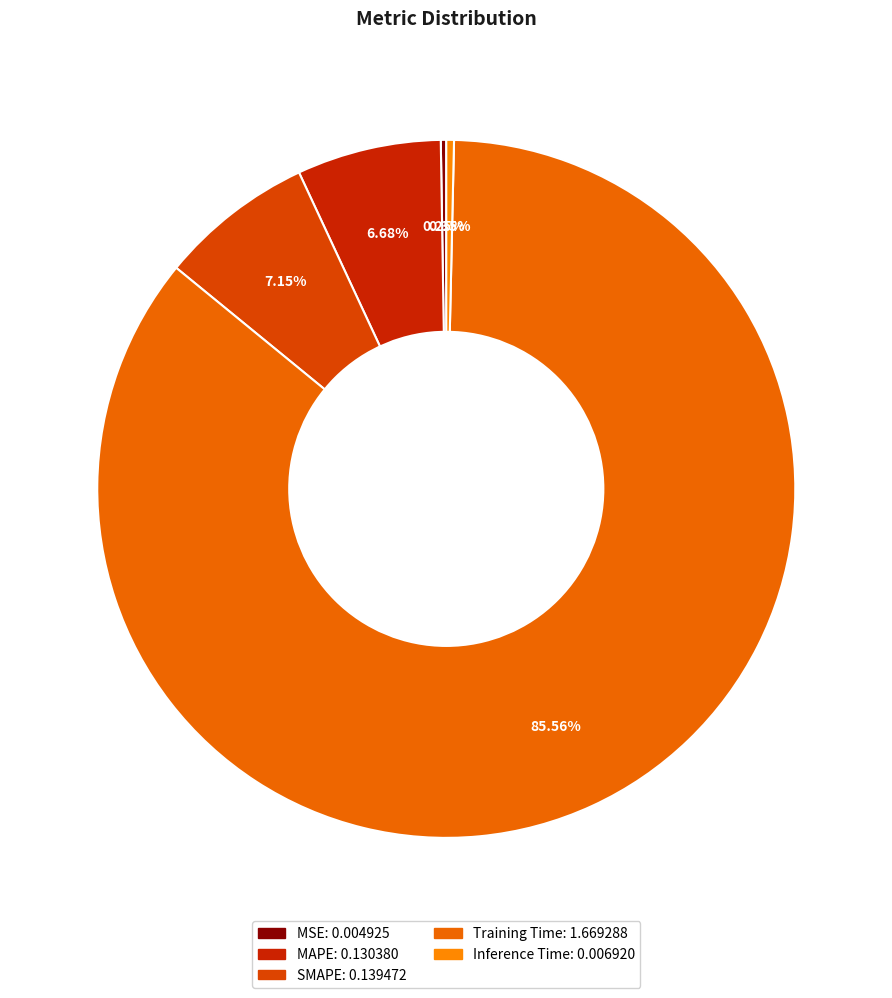

How many slices are in this pie chart?

5